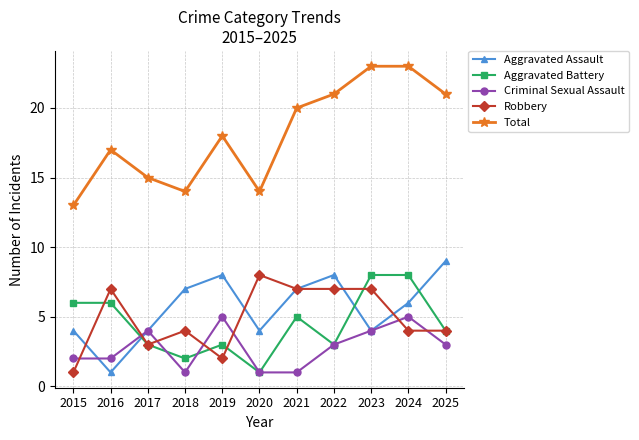

True or false: Robbery and Criminal Sexual Assault cross at least once.

True